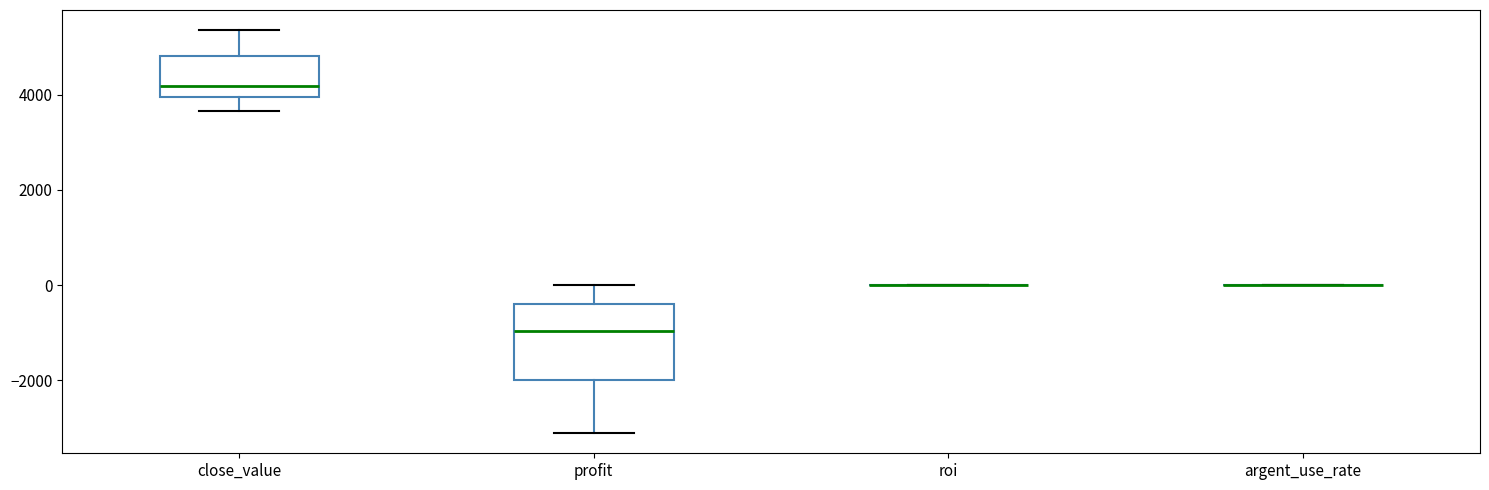

Where is the upper edge of the box for profit on the y-axis? The values are not printed on the chart, so give them approximately, as read against the axis.

-400